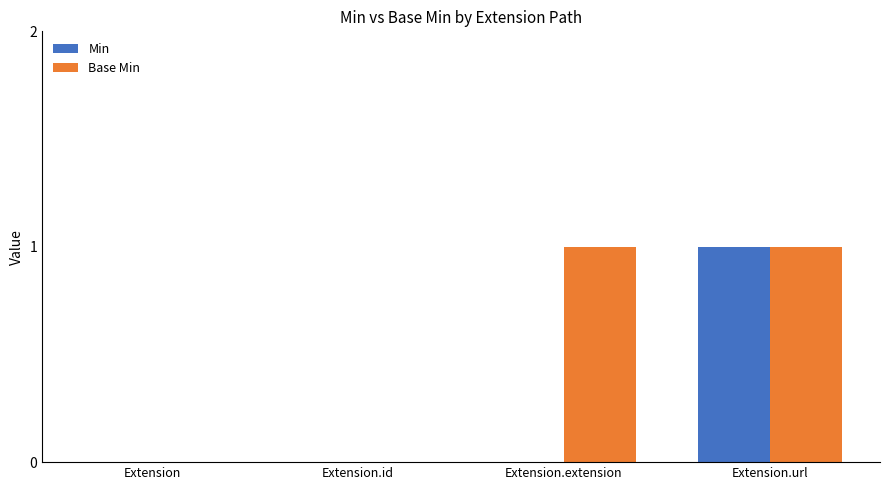

Reading left to right, extract all data points from this chart.

Min: 0	0	0	1
Base Min: 0	0	1	1